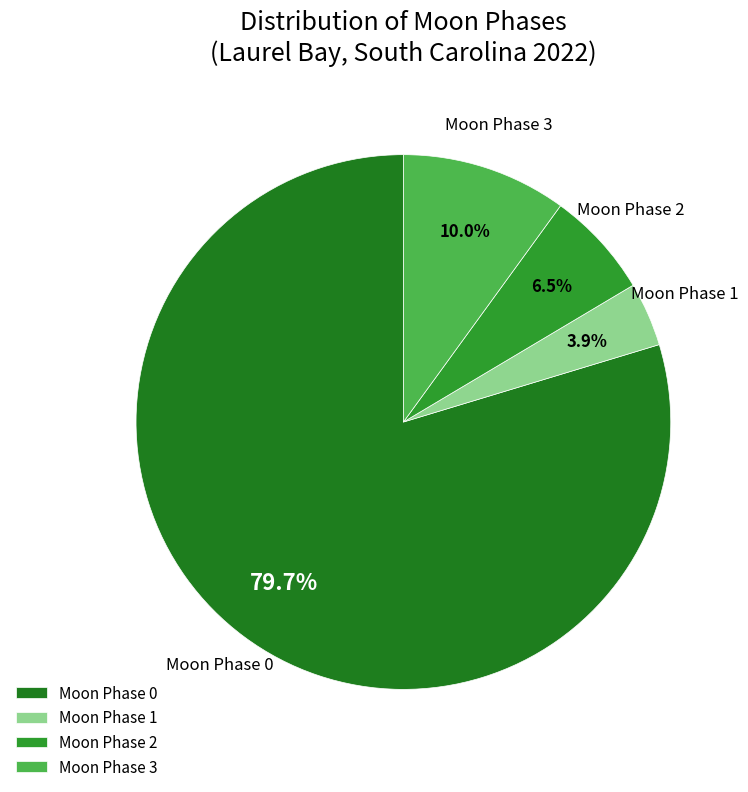

Do Moon Phase 0 and Moon Phase 1 together represent more than half of the pie?

Yes